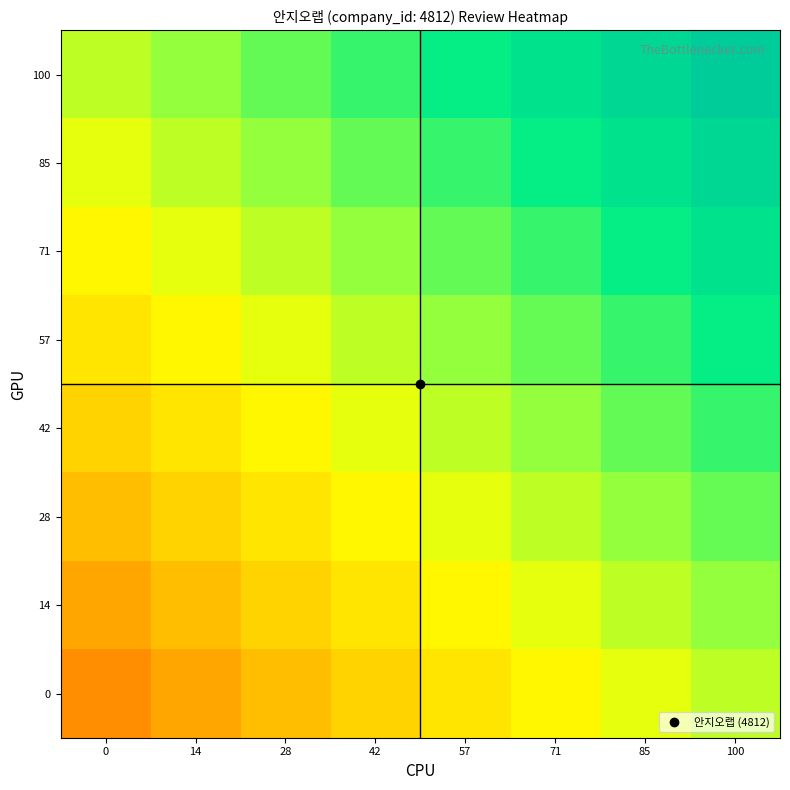

At 42, list the series in order from smallest to largest.

0, 14, 28, 42, 57, 71, 85, 100